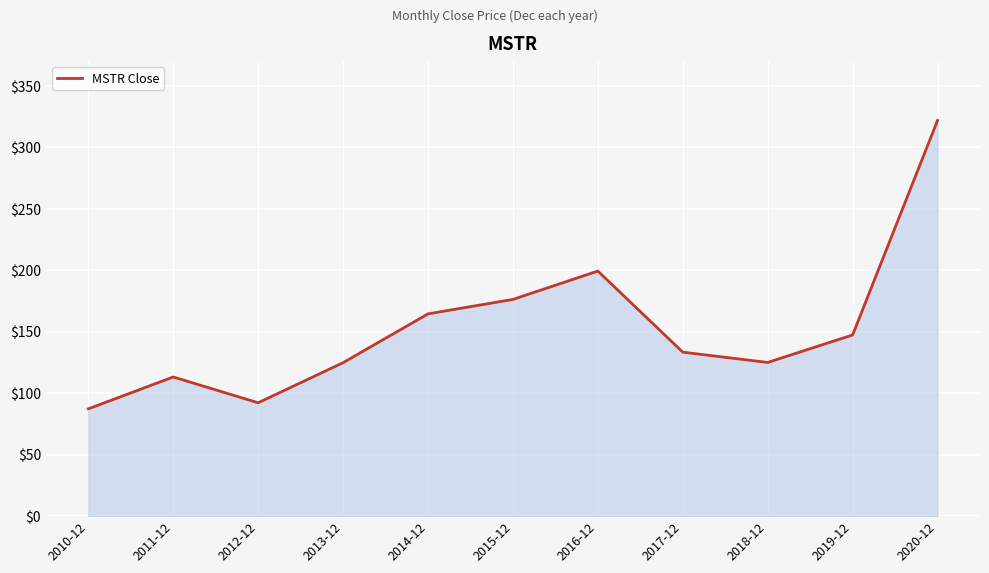

How many lines are shown in the chart?

1